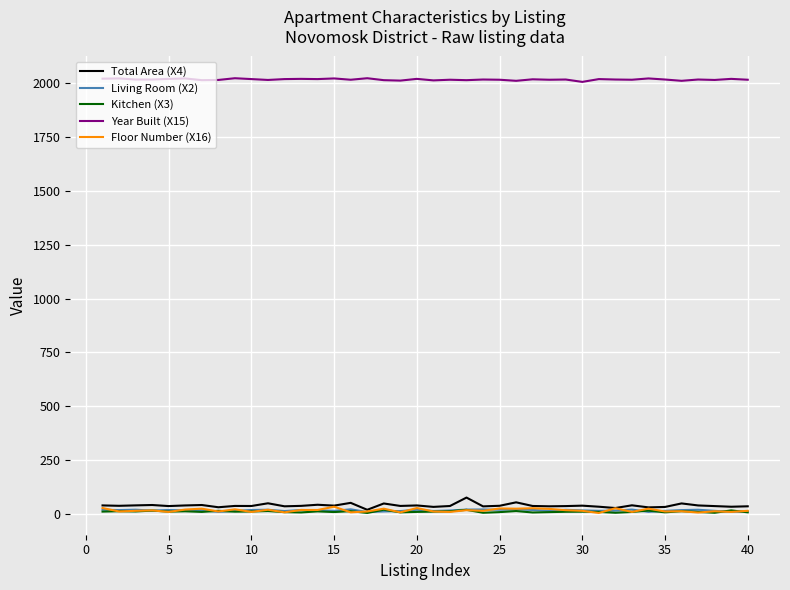

At how many categories does at least one series exceed 1791?

40